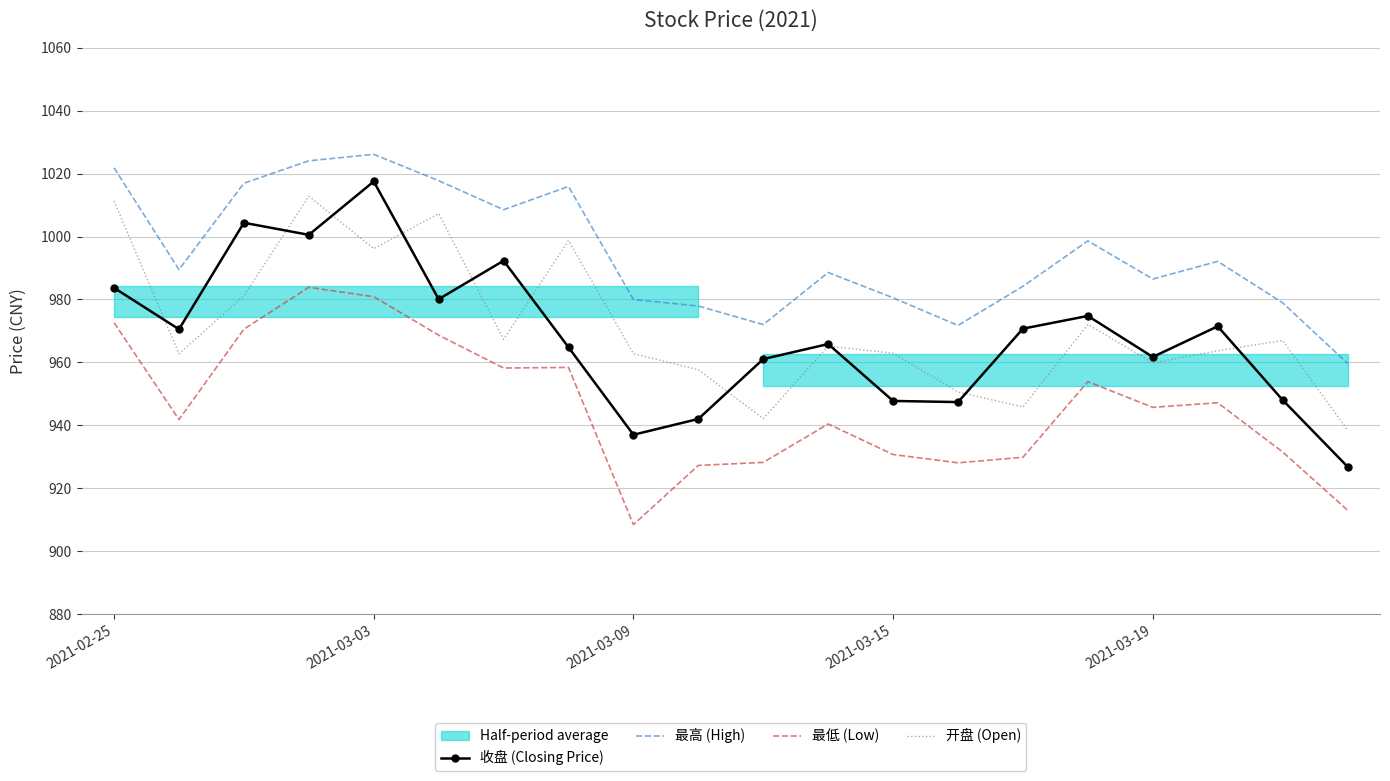

What is the greatest value displayed?

1026.1